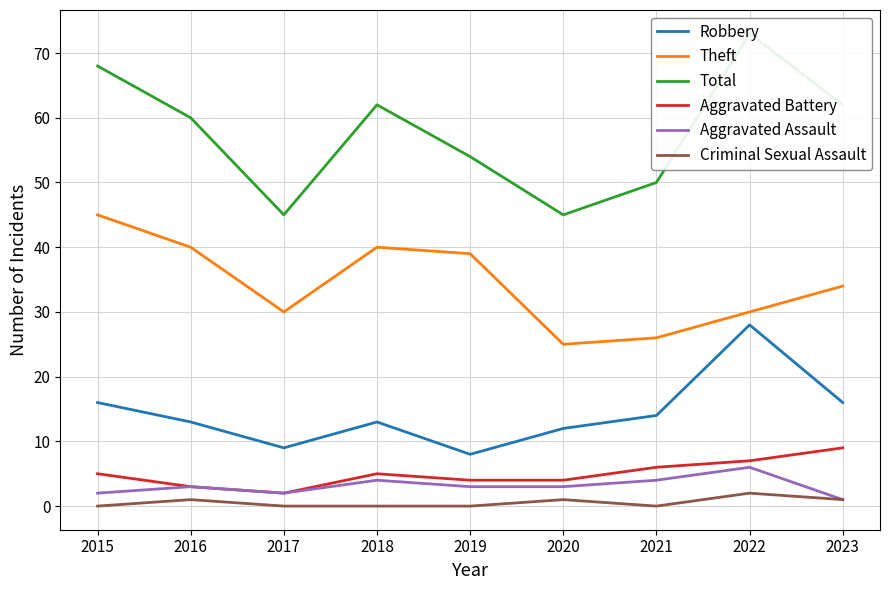

Is this an area chart (filled region under the line)?

No